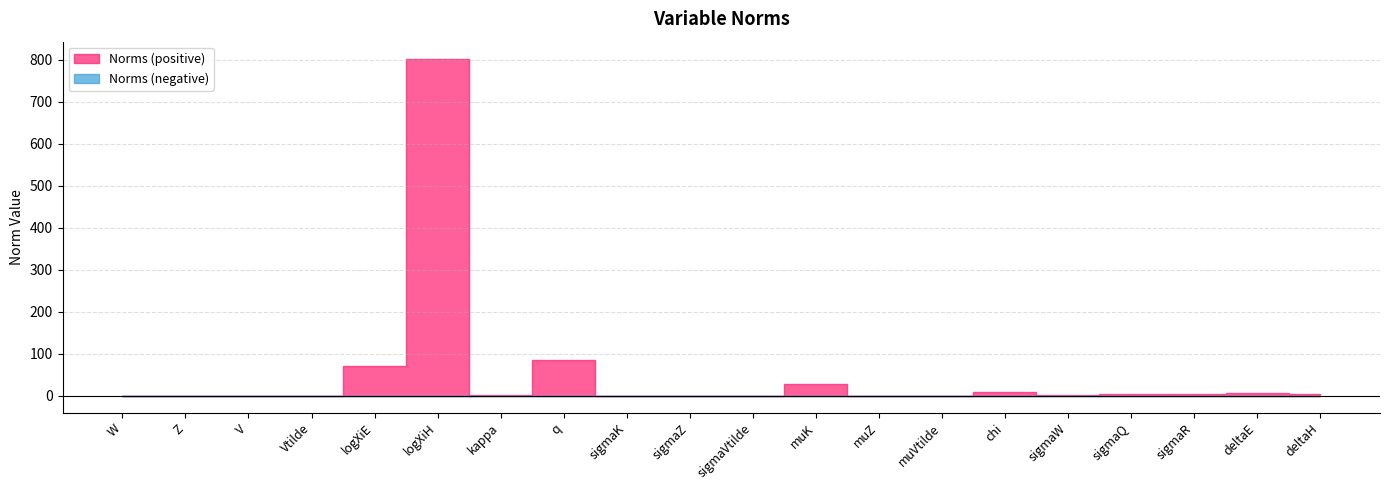

Reading left to right, extract all data points from this chart.

0.0	0.0	0.0	0.0	71.0	803.0	2.7	85.9	0.0	0.0	0.0	29.0	0.0	0.0	8.1	0.8	4.3	4.3	7.1	4.6